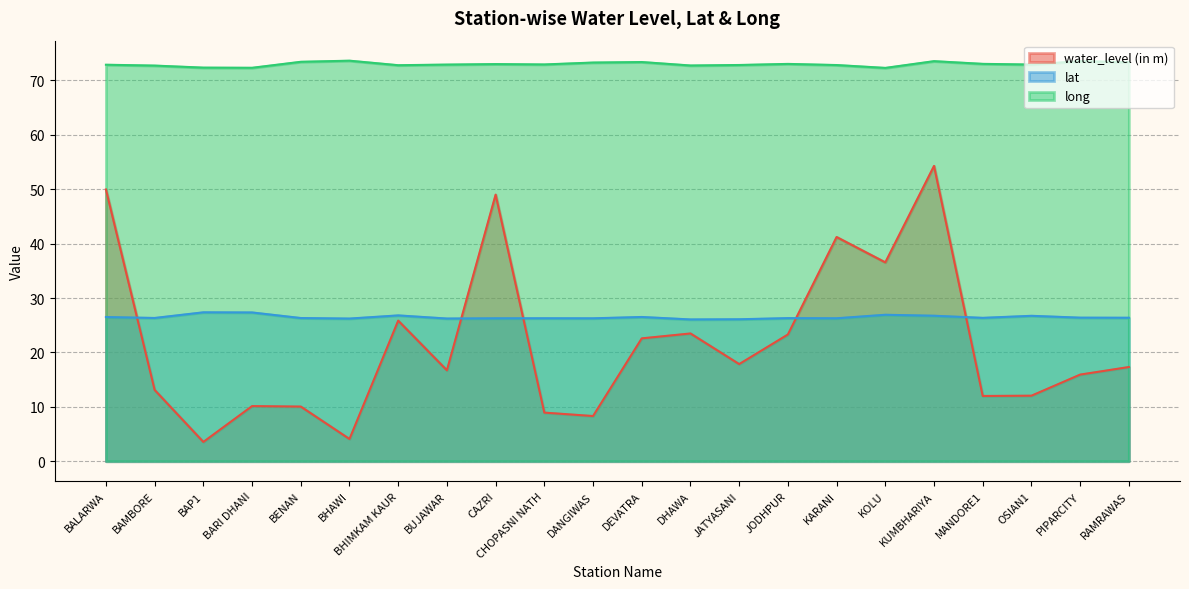

Where is long nearest to the value 72?

KOLU